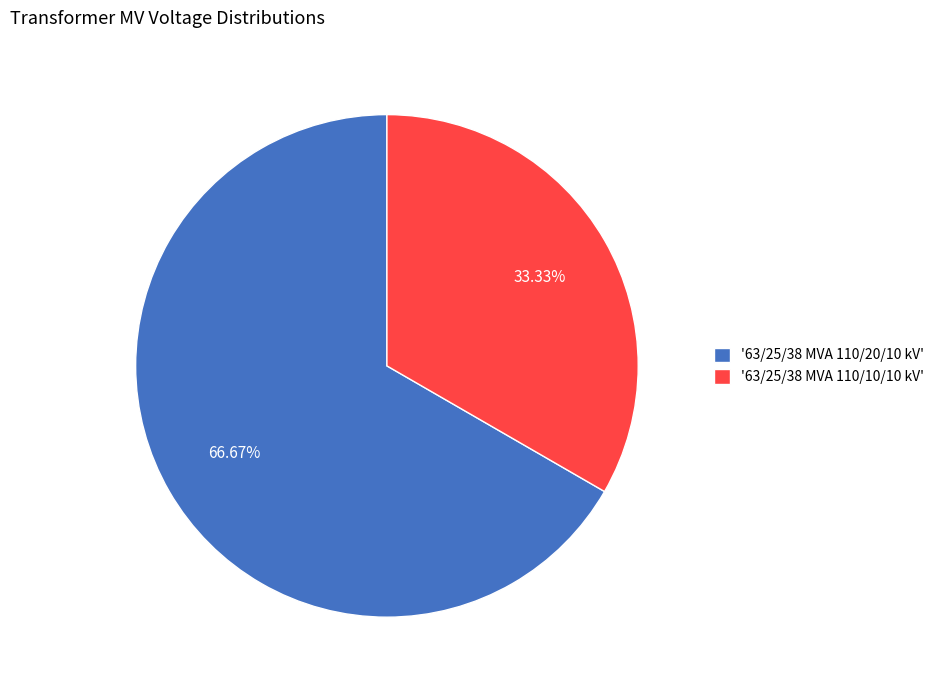

How many slices are in this pie chart?

2